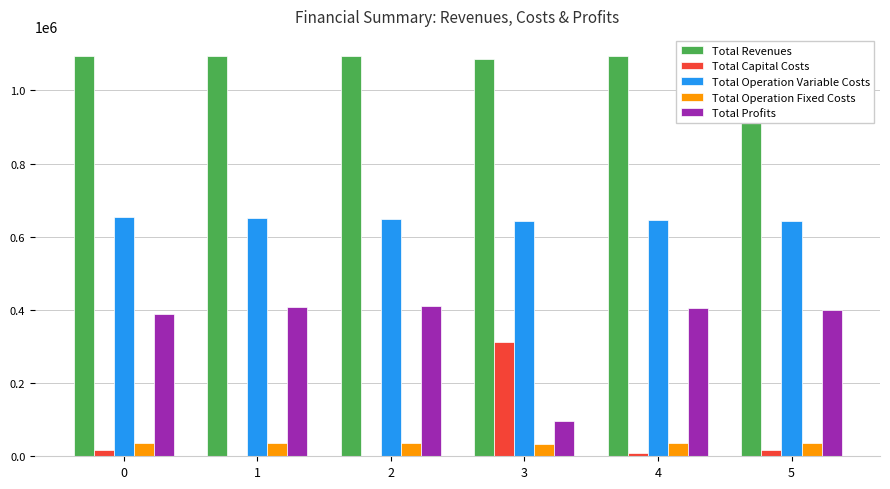

Reading left to right, extract all data points from this chart.

Total Revenues: 1094375.8	1094375.8	1094375.8	1086577.7	1094375.8	1094375.8
Total Capital Costs: 16000.0	0.0	0.0	312000.0	8000.0	16000.0
Total Operation Variable Costs: 654047.2	651766.3	649482.3	642583.5	644904.9	642611.5
Total Operation Fixed Costs: 35309.0	35309.0	35309.0	34468.3	35309.0	35309.0
Total Profits: 389019.6	407300.5	409584.5	97525.9	406161.9	400455.3